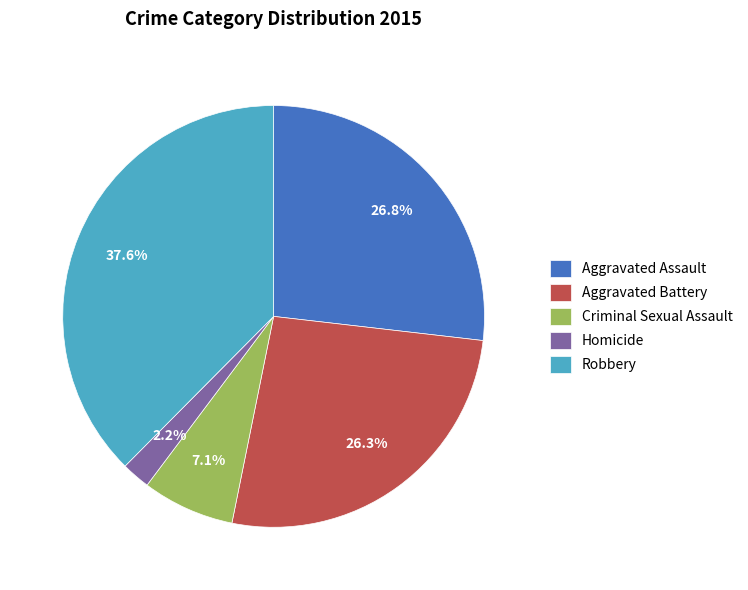

Which has a higher value, Robbery or Aggravated Assault?

Robbery